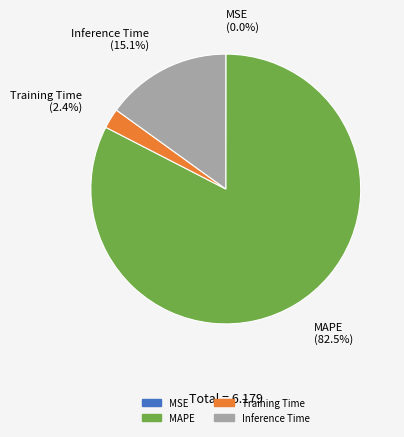

Does Inference Time represent more than half of the total?

No